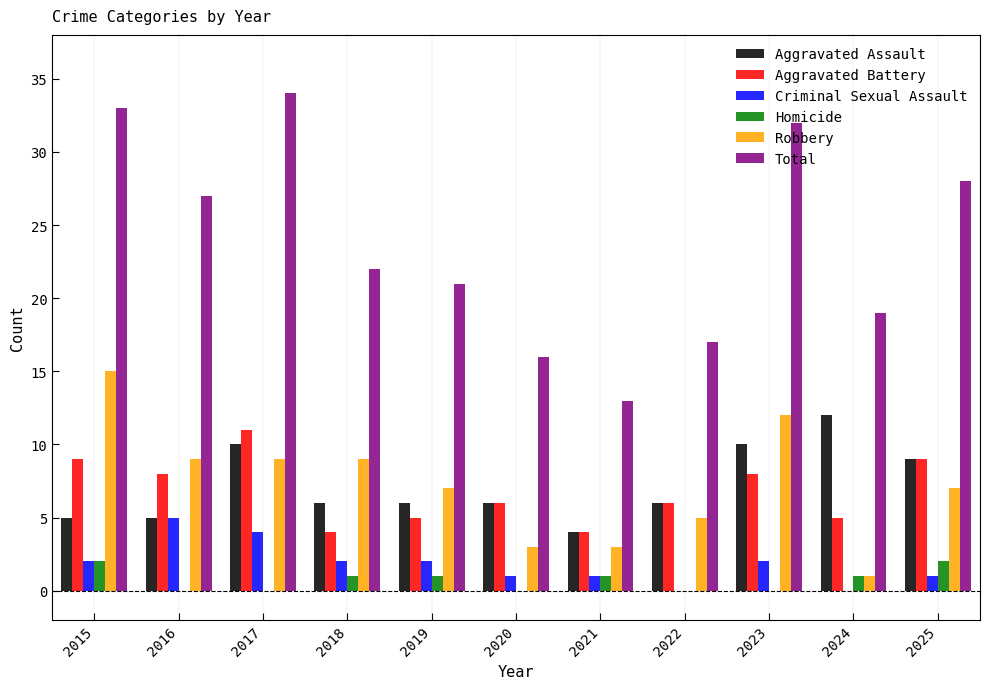

At which category does the chart reach its peak across all series?

2017